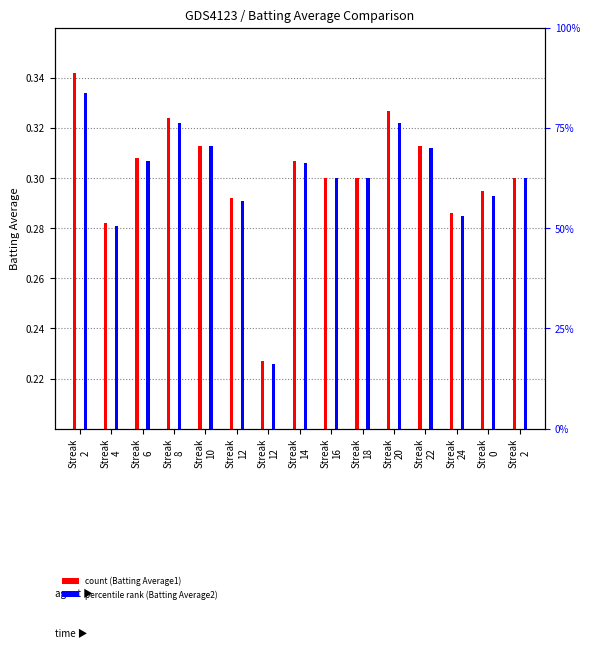

What is the total value across all series at Streak
12?

0.6